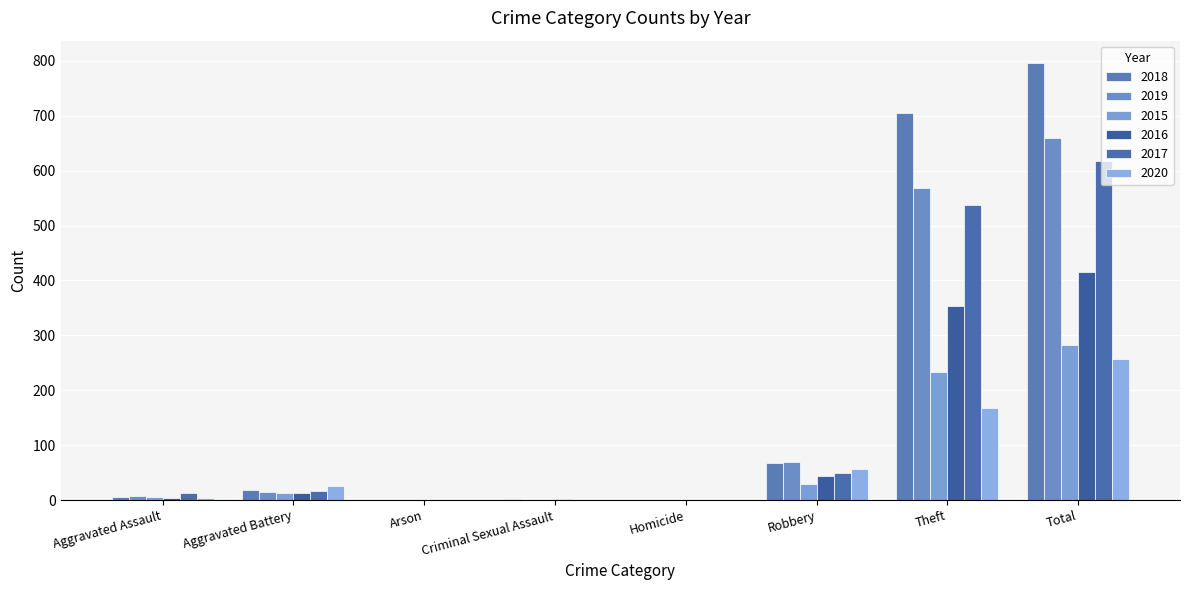

What is the maximum value shown in the chart?

797